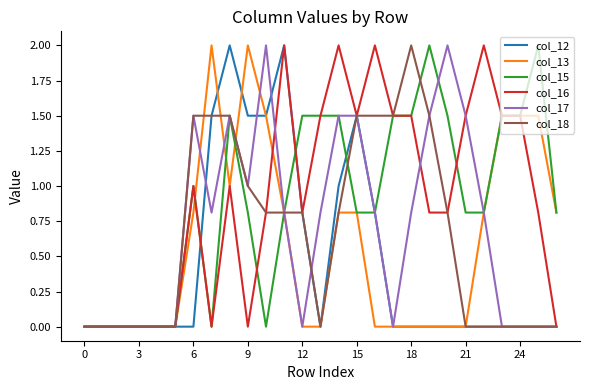

What is the greatest value displayed?

2.0